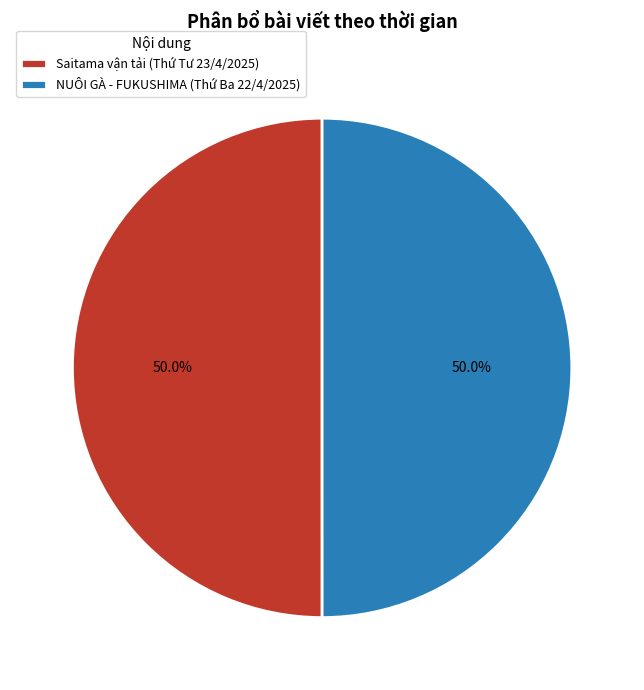

How many segments does this pie chart have?

2